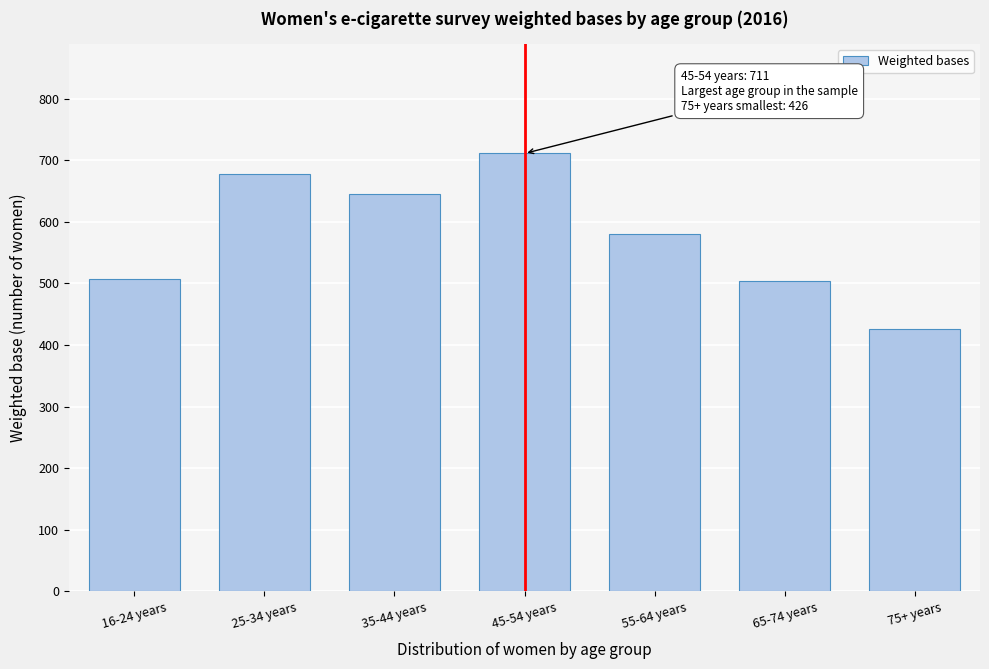

Is it true that the value at 25-34 years is 677.8?

True